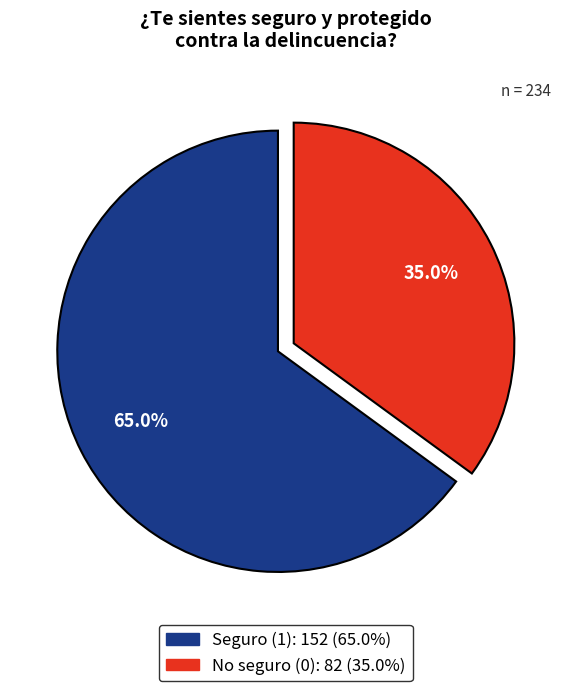

Is there any slice that represents more than half of the pie?

Yes